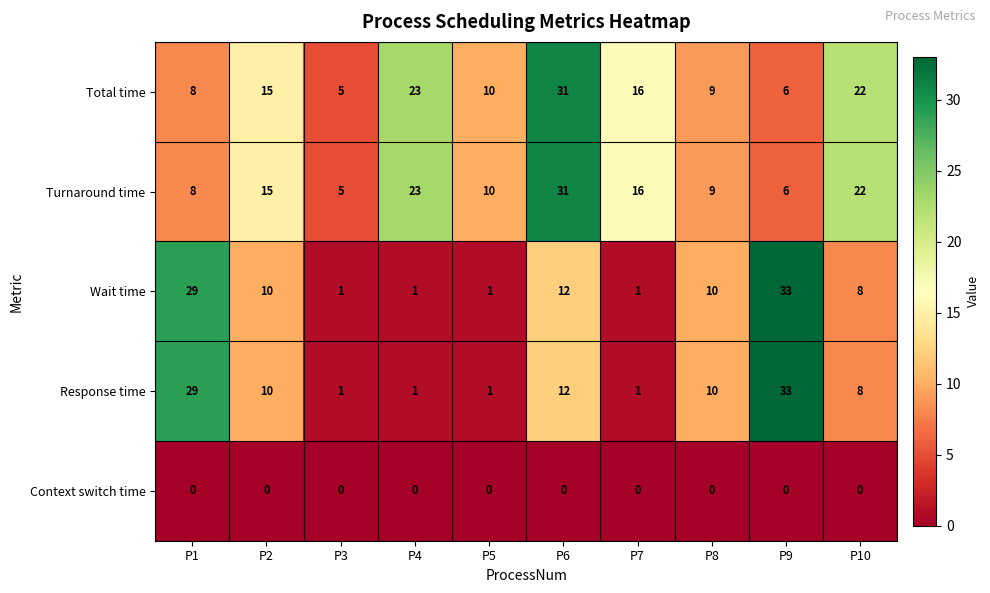

Which category has the highest value across all series?

P9